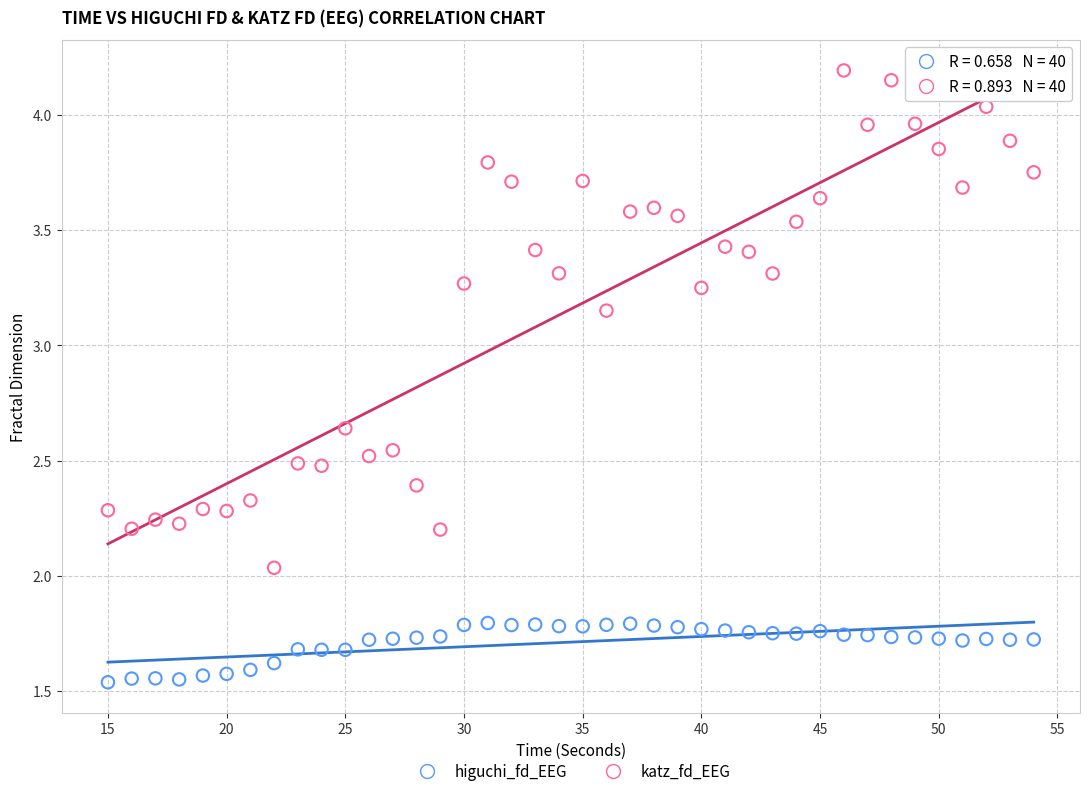

Which series reaches the minimum Y coordinate?

higuchi_fd_EEG